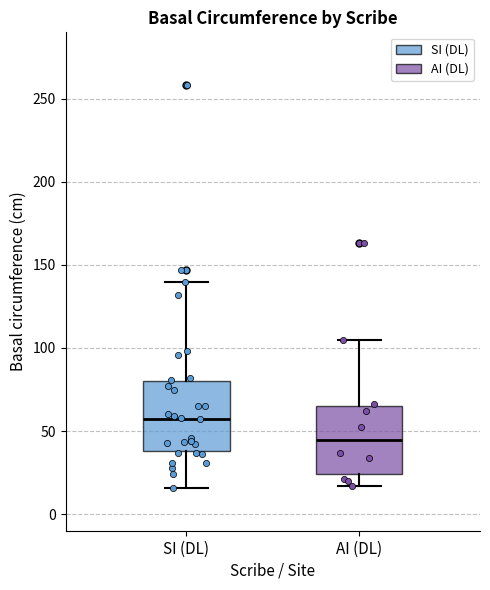

Where is the upper edge of the box for AI (DL) on the y-axis? The values are not printed on the chart, so give them approximately, as read against the axis.

65